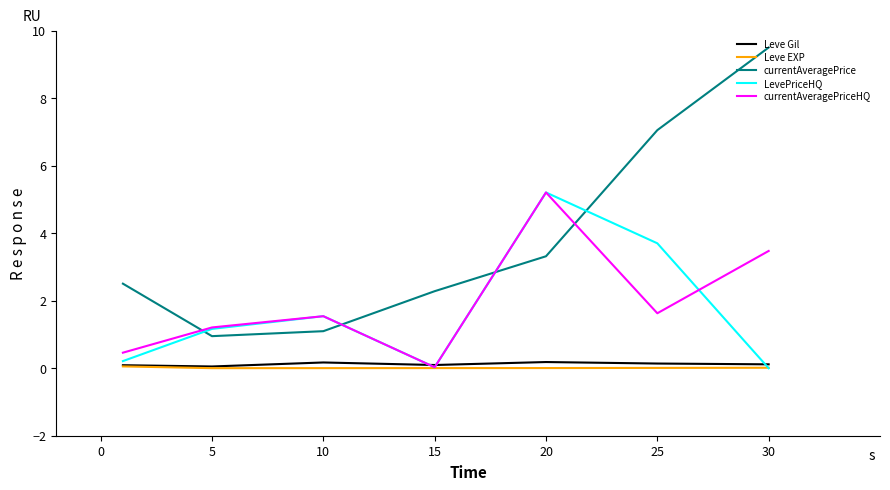

What is the maximum value shown in the chart?

9.5